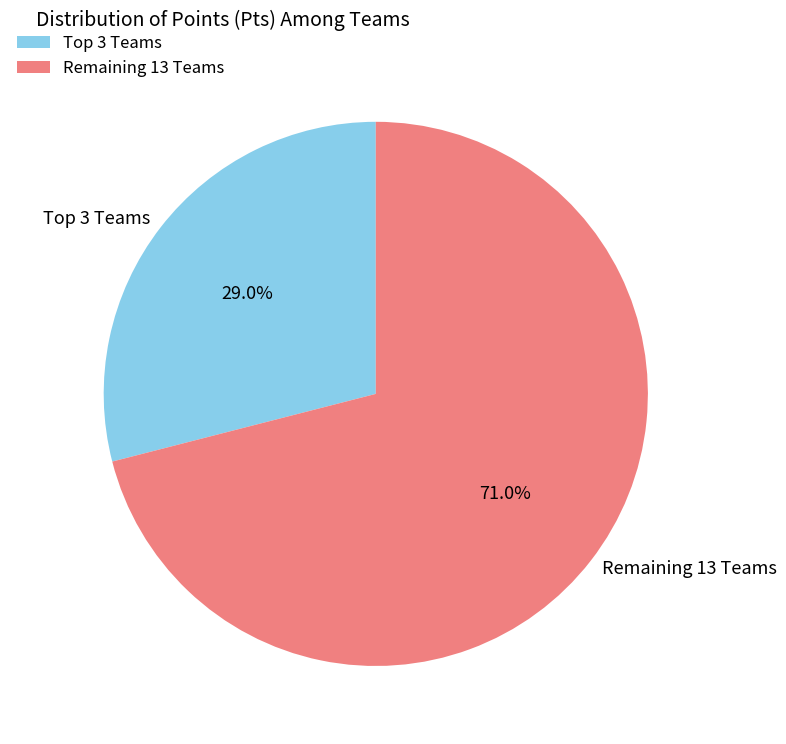

What is the majority slice?

Remaining 13 Teams